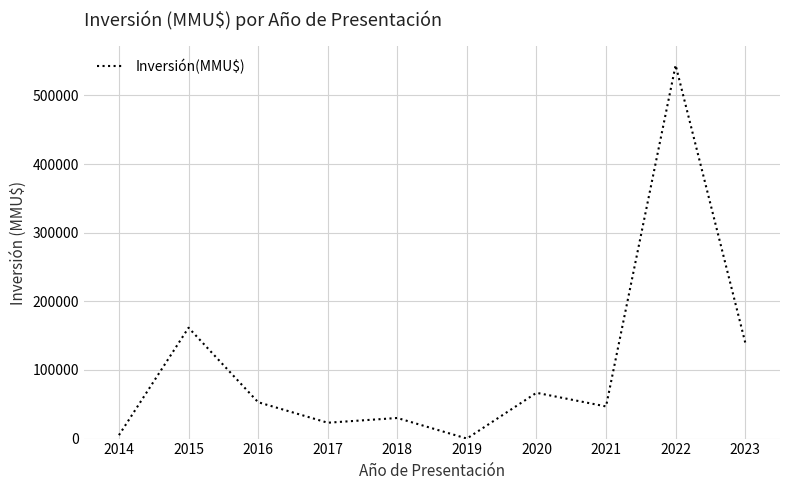

What is the difference between the maximum and minimum values?

544000